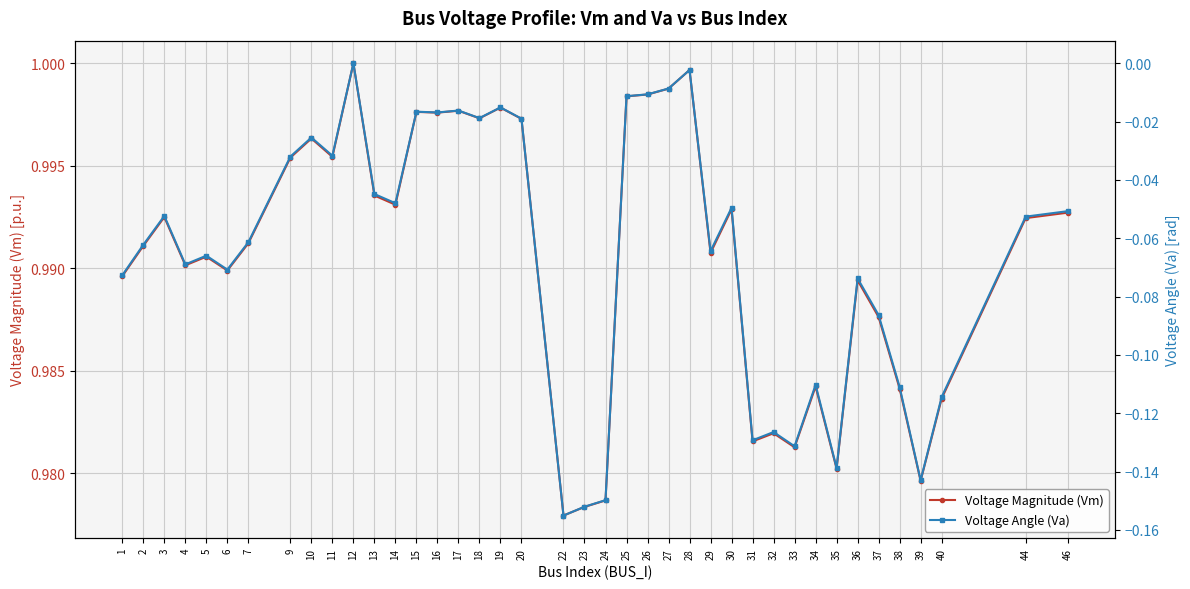

True or false: Voltage Magnitude (Vm) and Voltage Angle (Va) cross at least once.

False